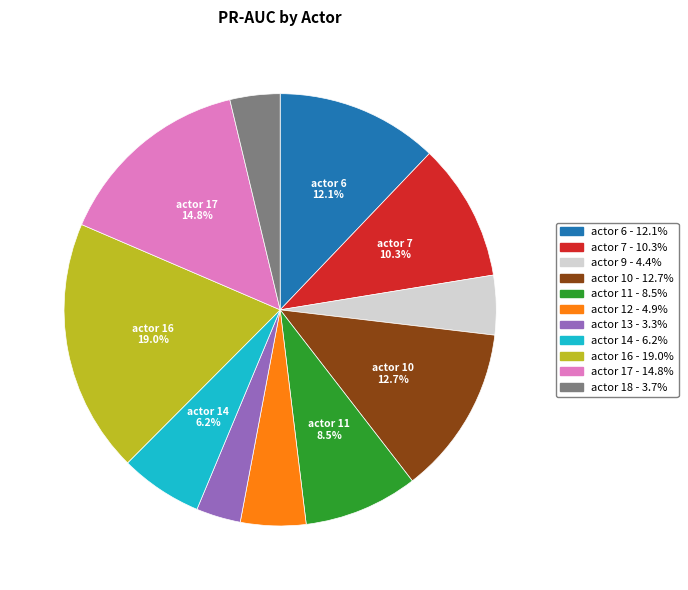

How many slices are in this pie chart?

11